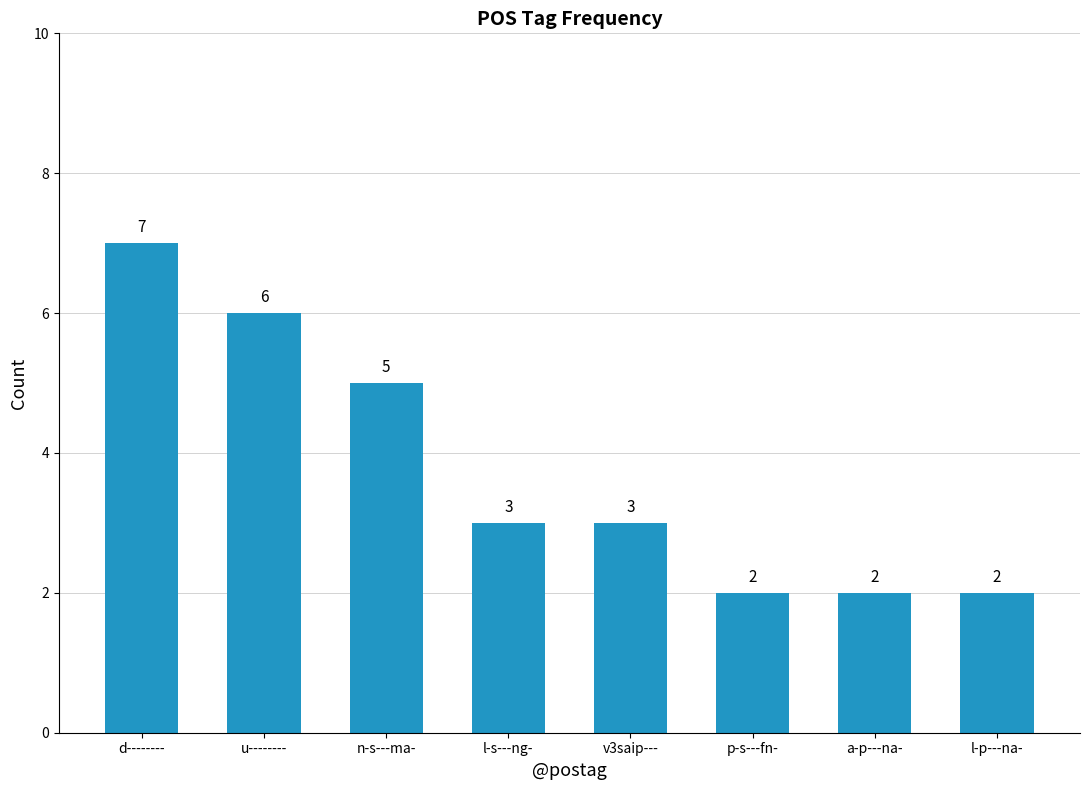

What is the label of the 2nd bar from the left?

u--------